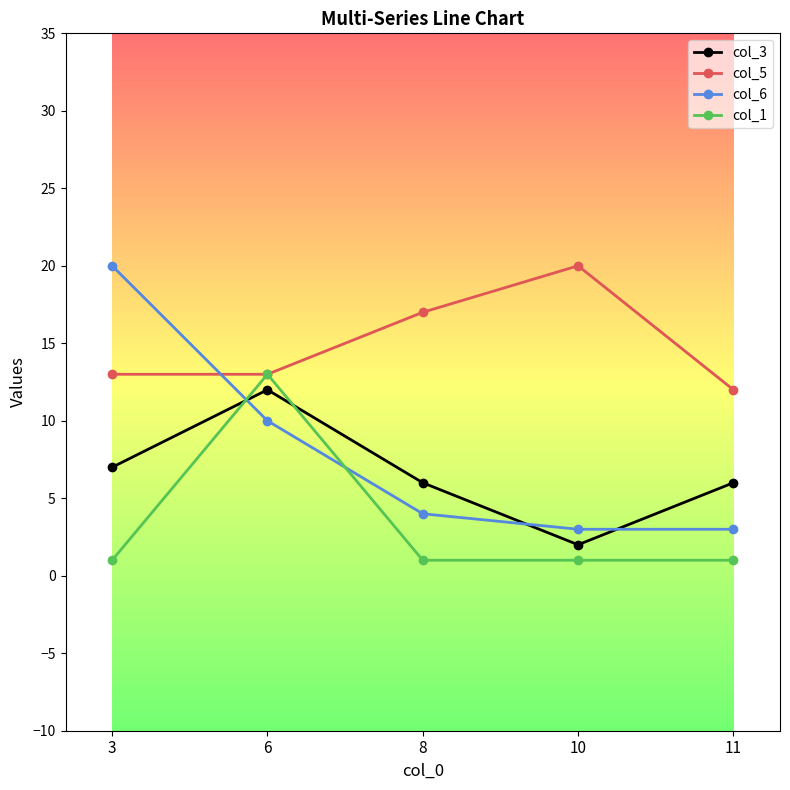

What is the spread (max minus min) of values at 11?

11